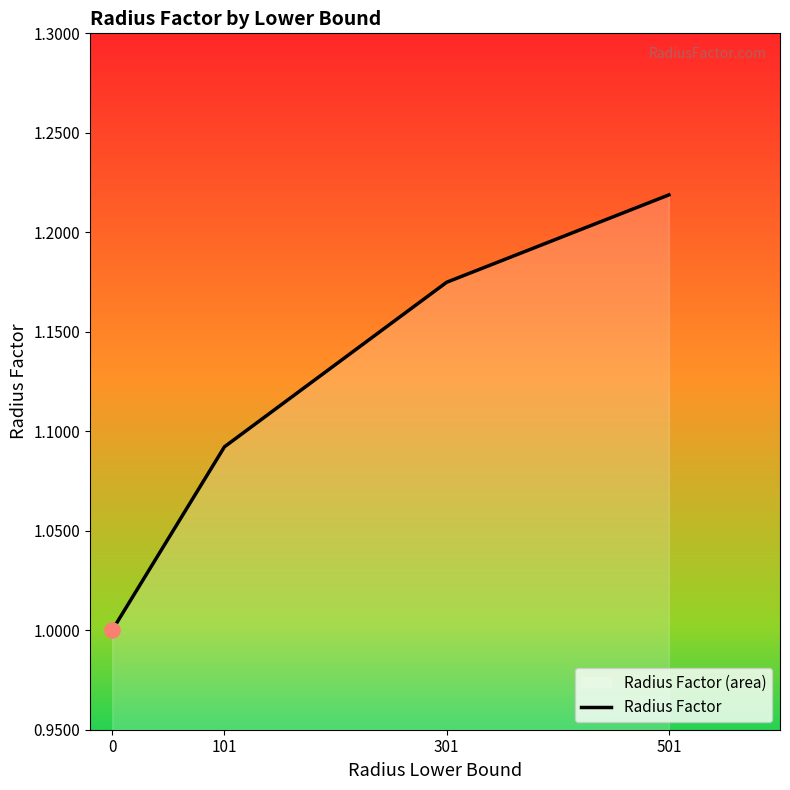

What is the change in value from 101 to 301?

+0.1